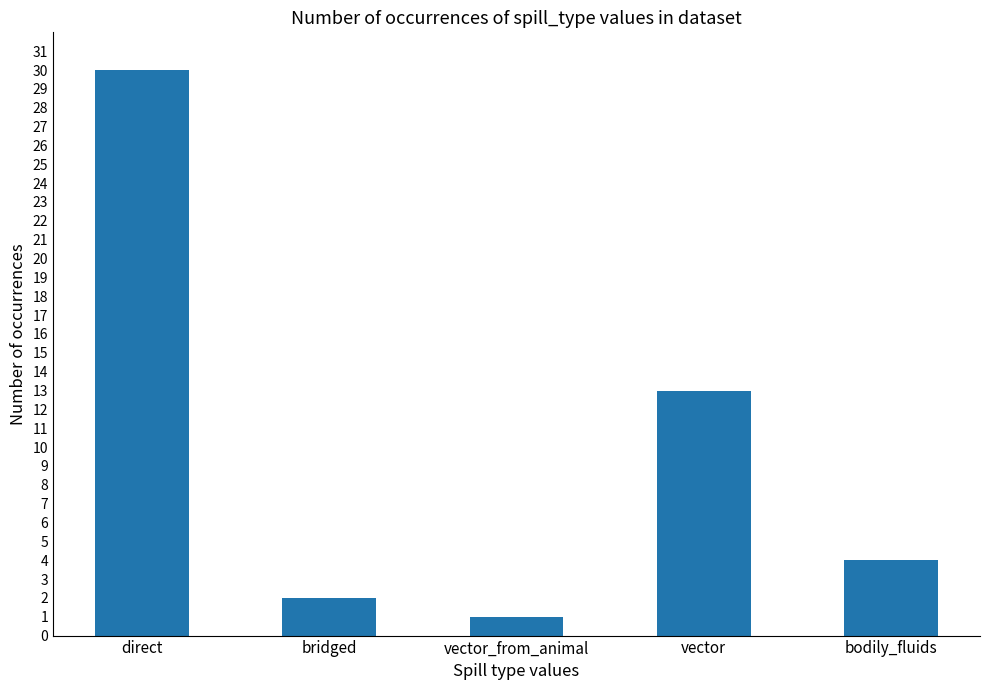

The value at vector is 13. True or false?

True